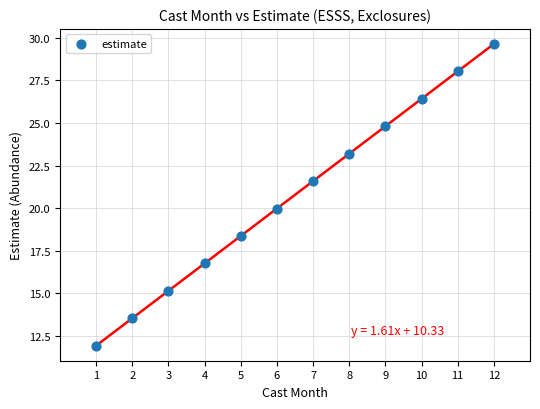

What is the range of X values (max minus min)?

11.0